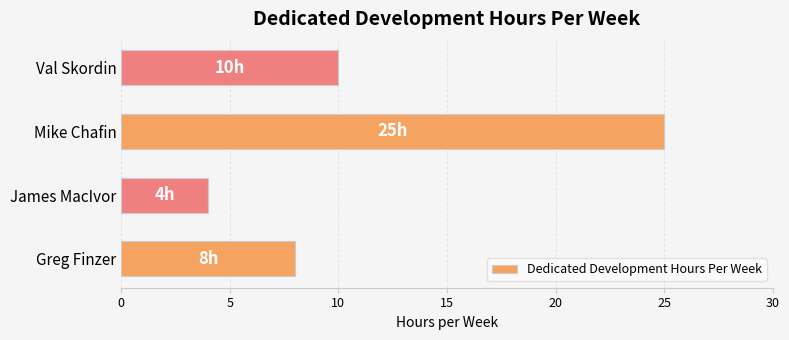

Rank the categories by value from highest to lowest.

Mike Chafin, Val Skordin, Greg Finzer, James MacIvor